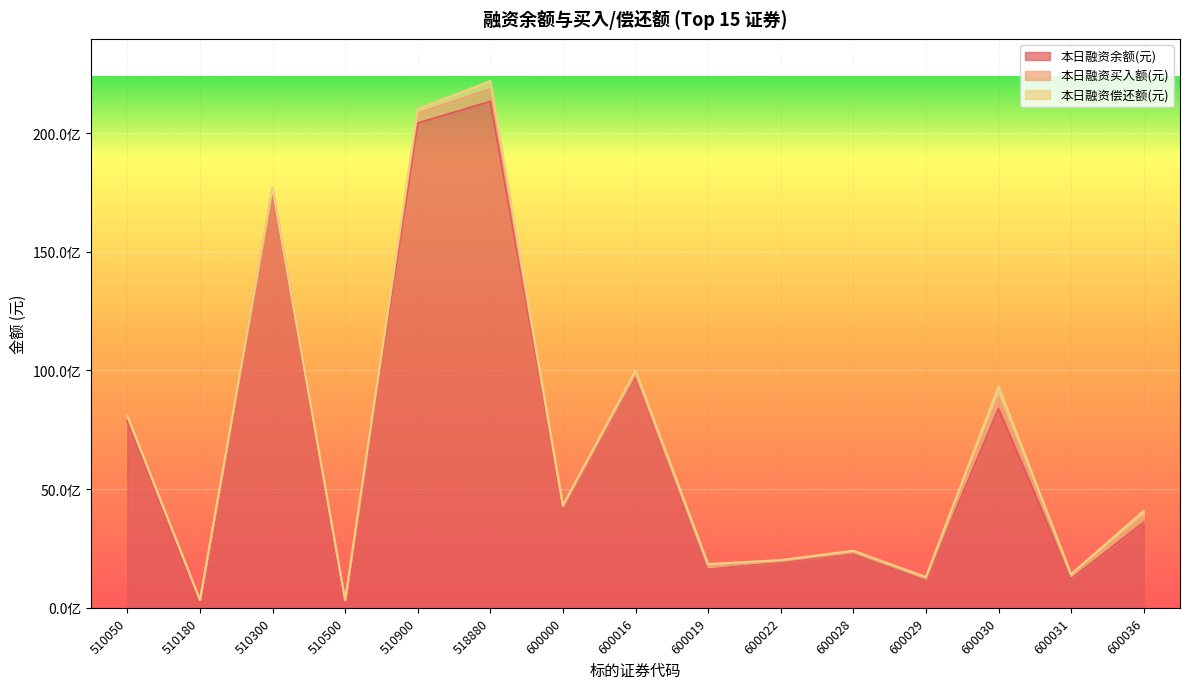

Read the 本日融资余额(元) value at 600019, to the nearest 50.

1614181000